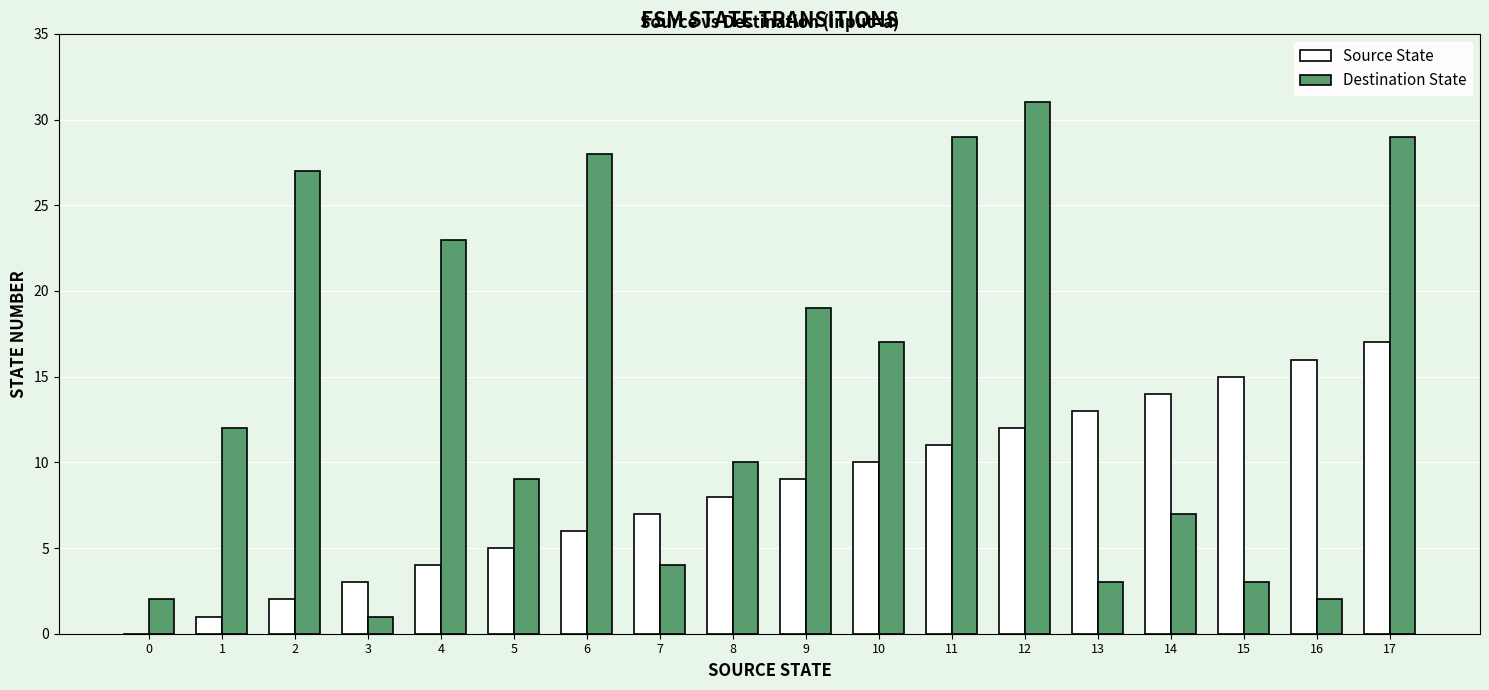

What is the maximum value shown in the chart?

31